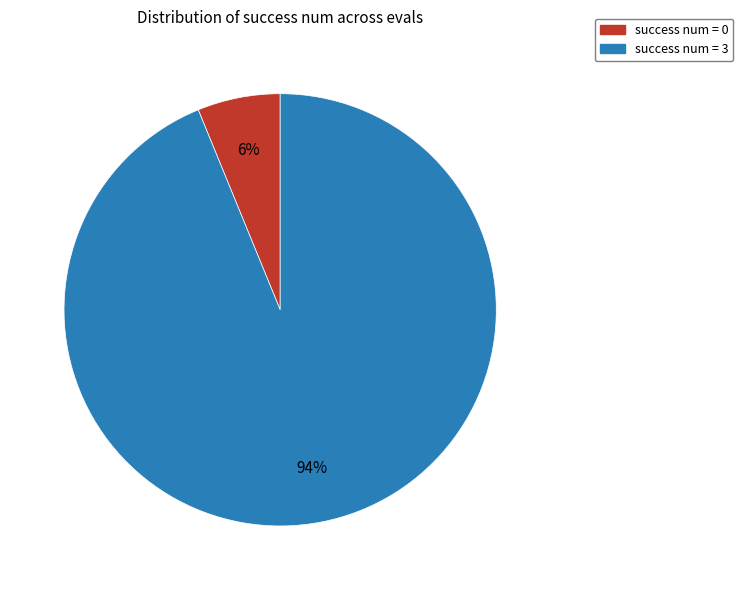

To the nearest percent, what is the average slice percentage?

50%